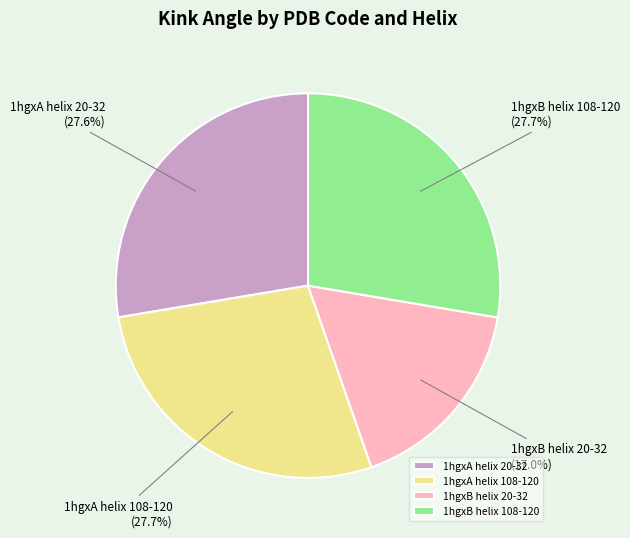

What is the smallest slice in the pie chart?

1hgxB helix 20-32